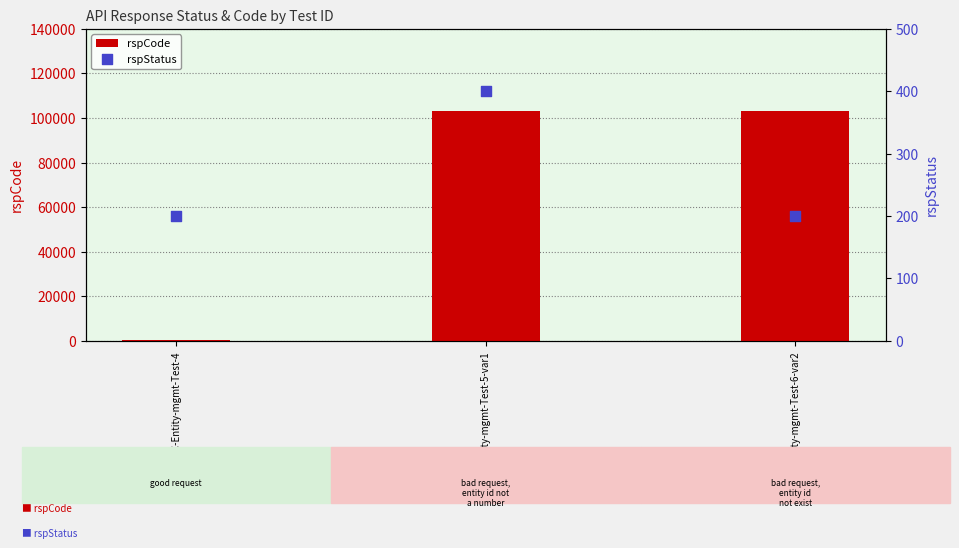

Which series has the largest Y range (max minus min)?

rspCode